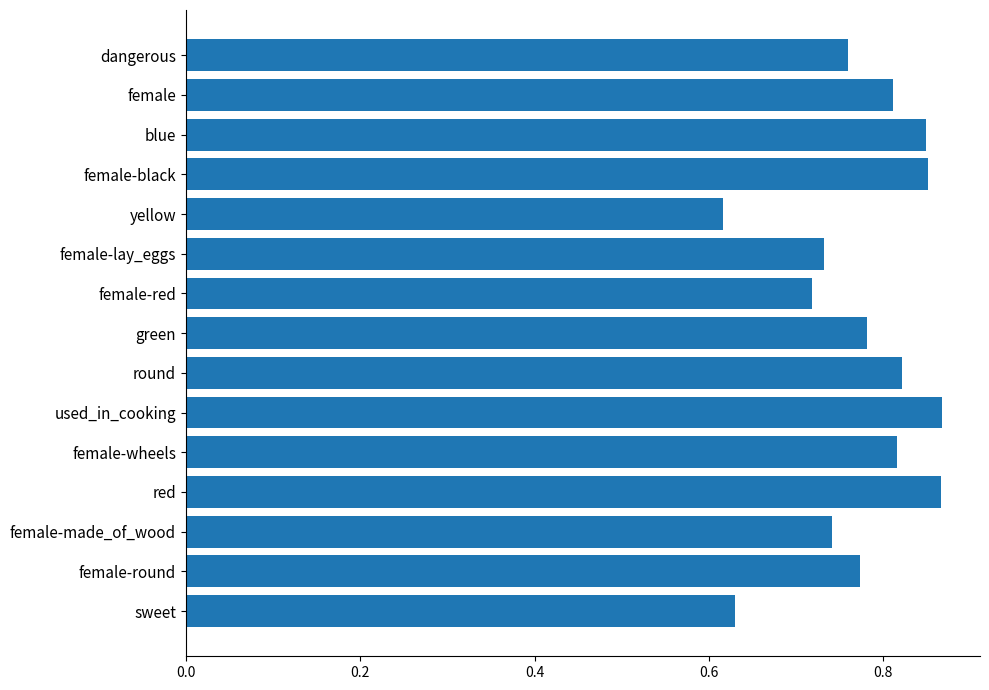

Count the values in the range 0 to 1.

15